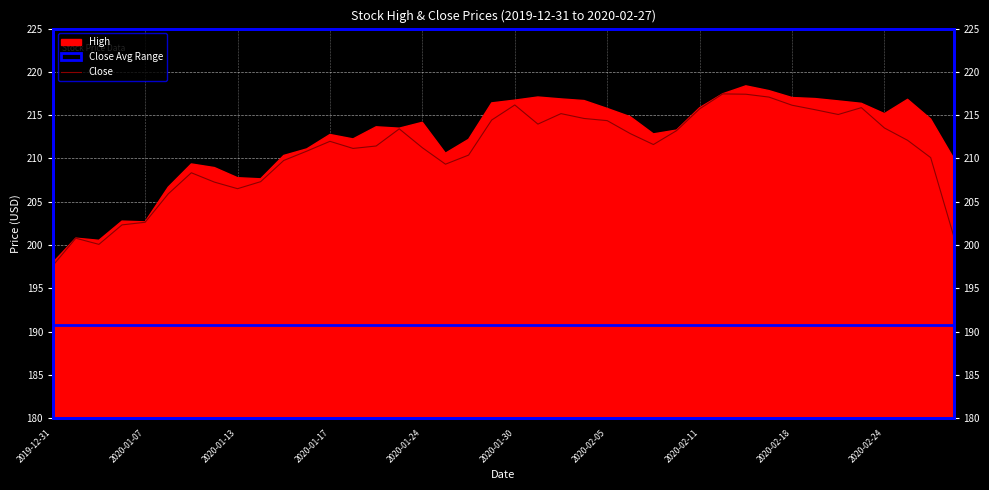

Which label corresponds to the smallest value in the chart?

2019-12-31